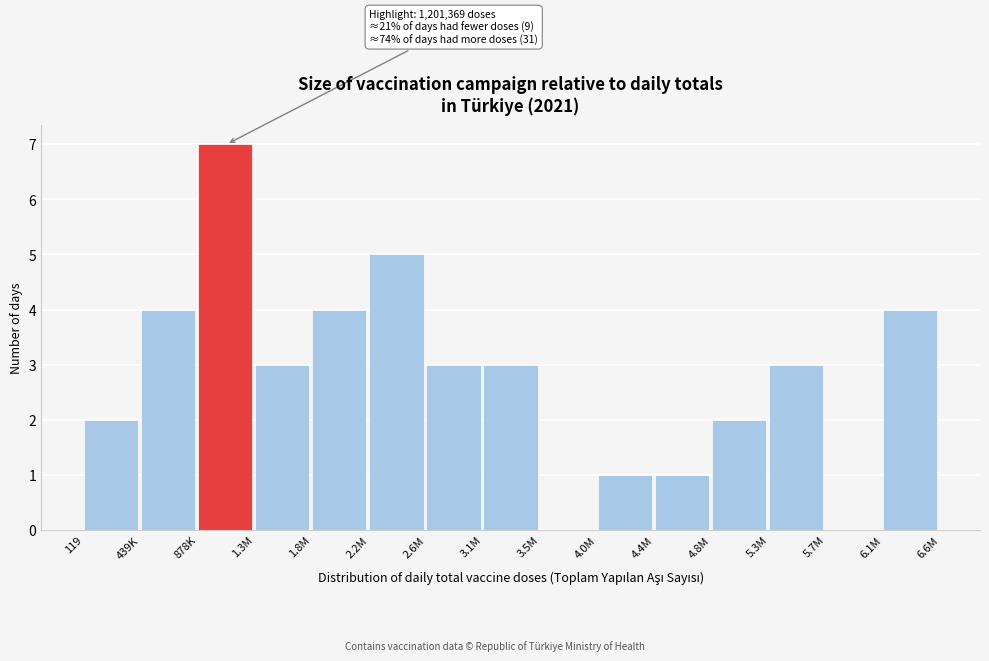

Reading left to right, transcribe all the data shown in this chart.

119=2	439K=4	878K=7	1.3M=3	1.8M=4	2.2M=5	2.6M=3	3.1M=3	3.5M=0	4.0M=1	4.4M=1	4.8M=2	5.3M=3	5.7M=0	6.1M=4